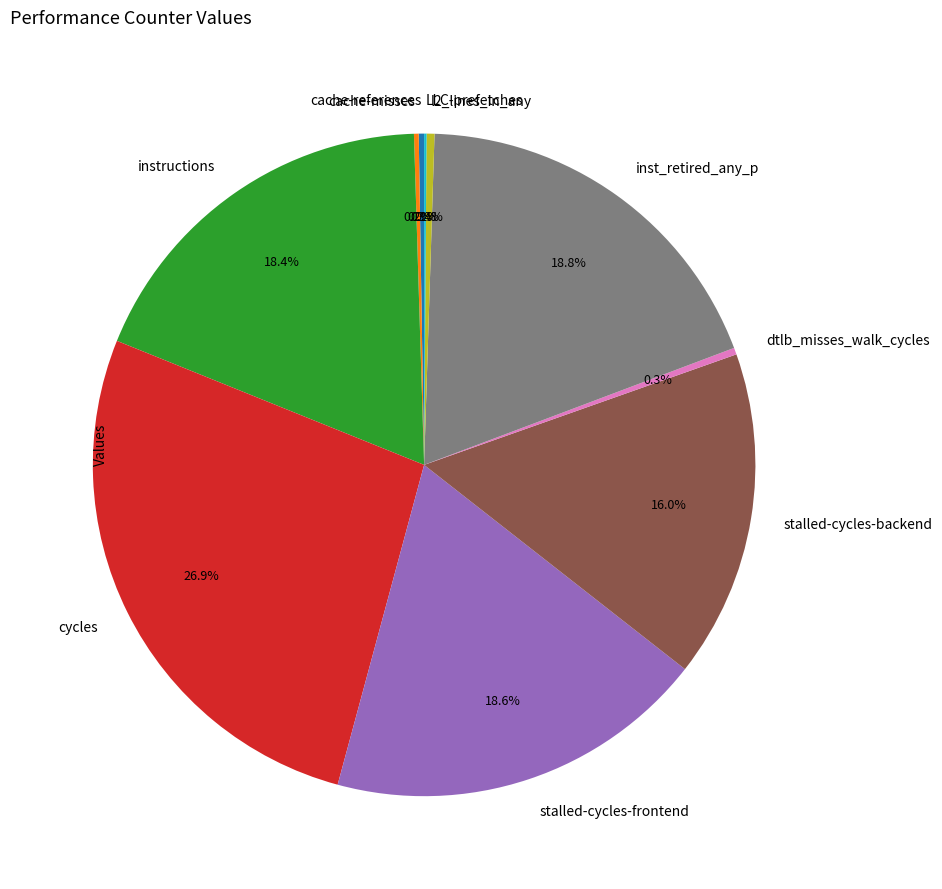

Does any single category account for the majority?

No